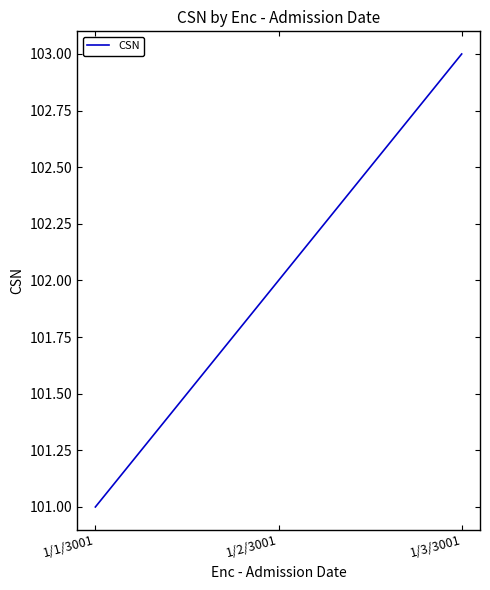

Which has a higher value, 1/3/3001 or 1/2/3001?

1/3/3001